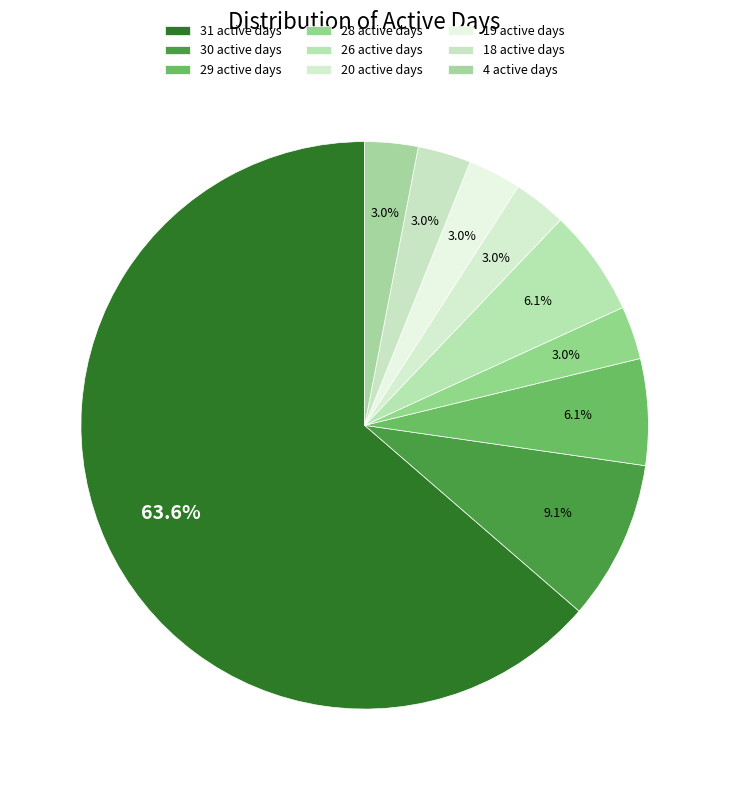

To the nearest percent, what is the average slice percentage?

11%